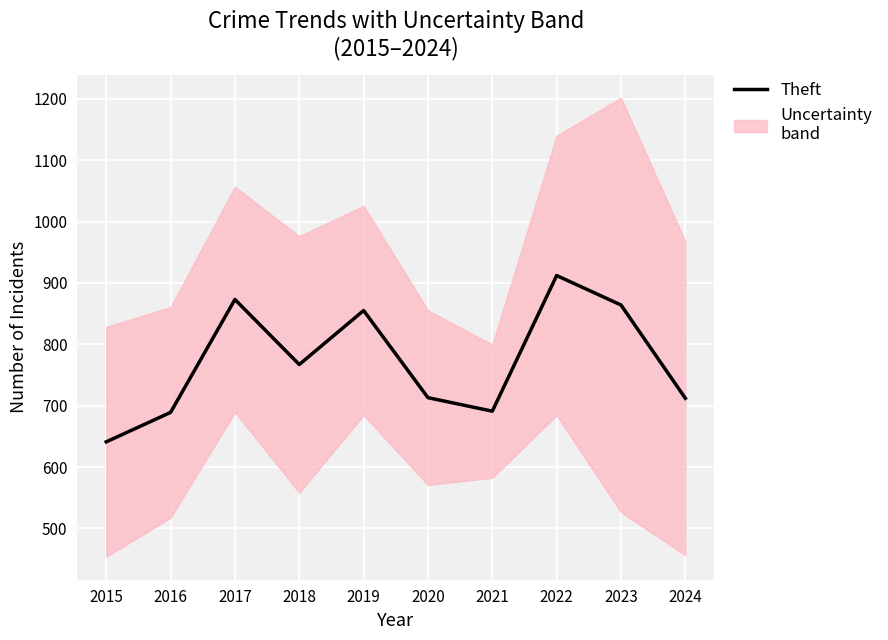

Is it true that the value at 2018 is 185?

False